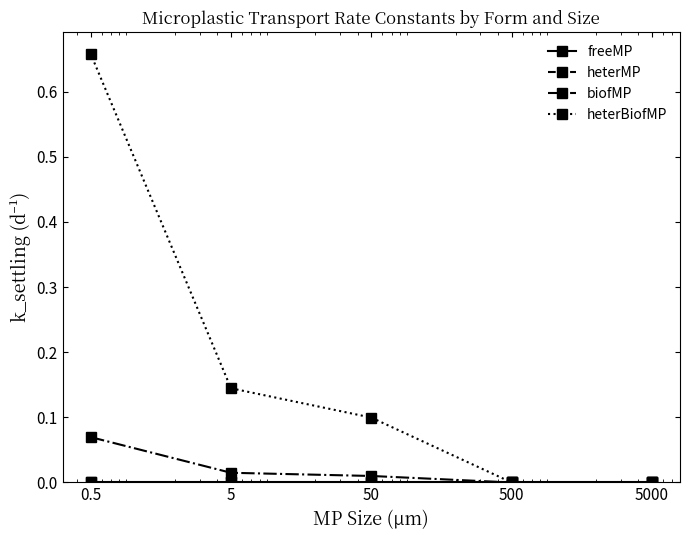

Where is heterMP nearest to the value 0?

5000